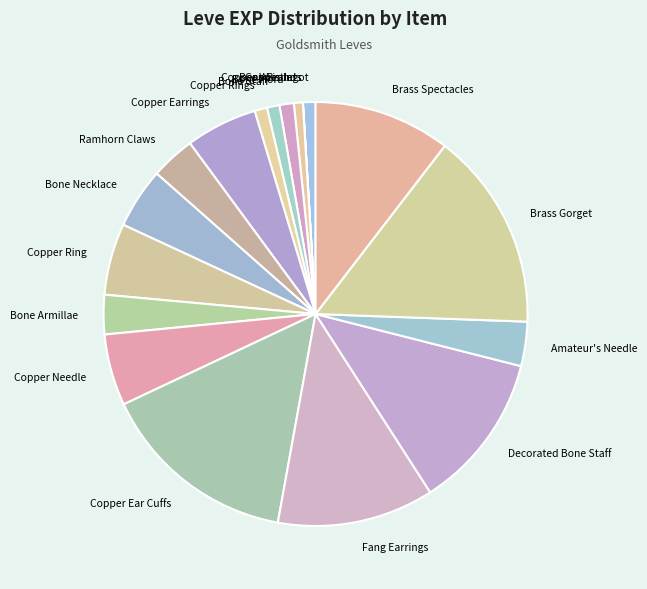

Does Copper Rings represent more than half of the total?

No